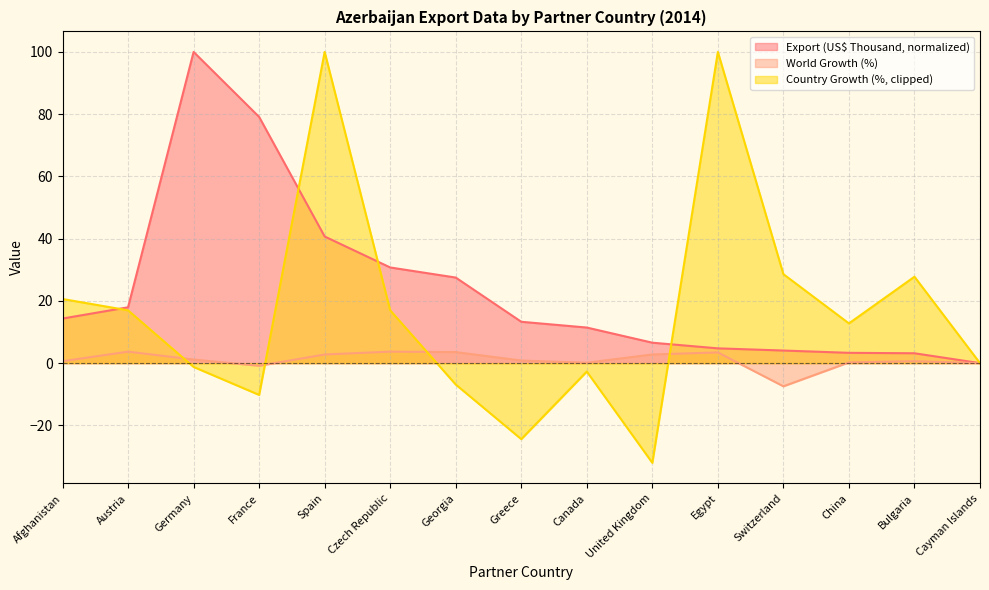

What is the difference between the maximum and minimum values in the Export (US$ Thousand) series?

100.0